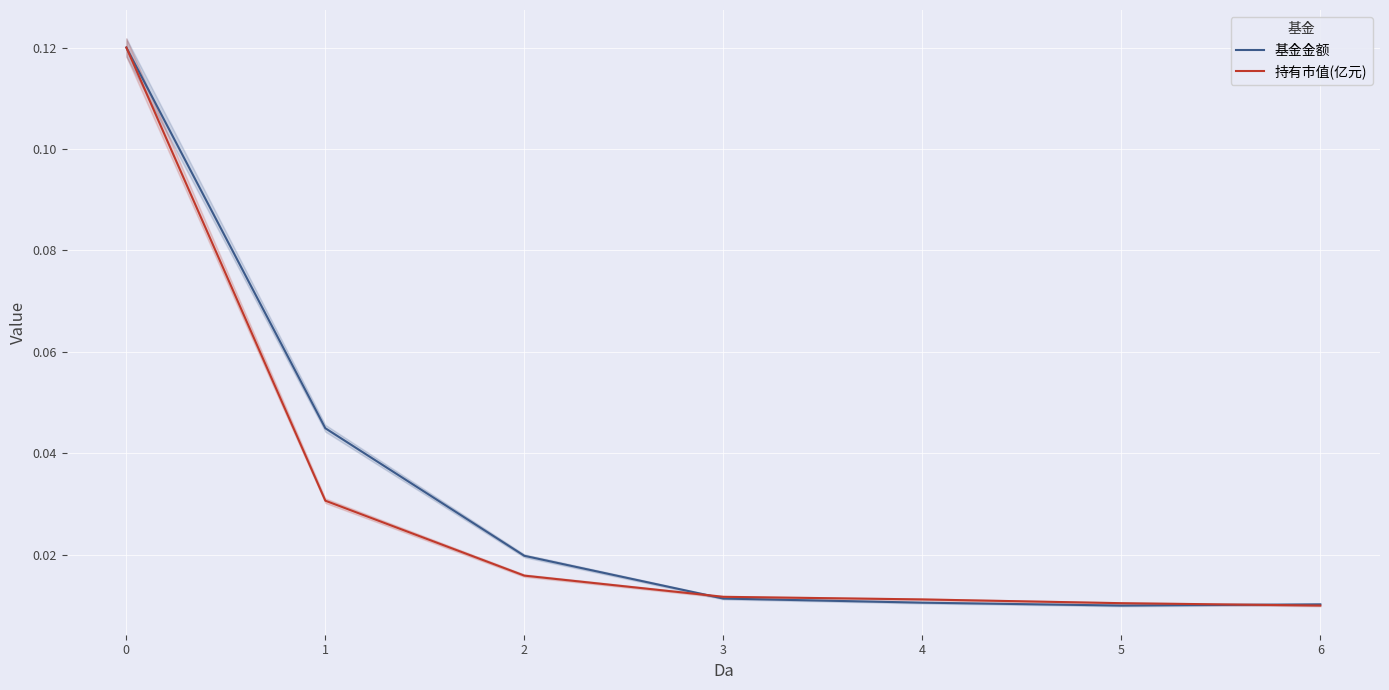

Which series has the largest range (max minus min)?

基金金额